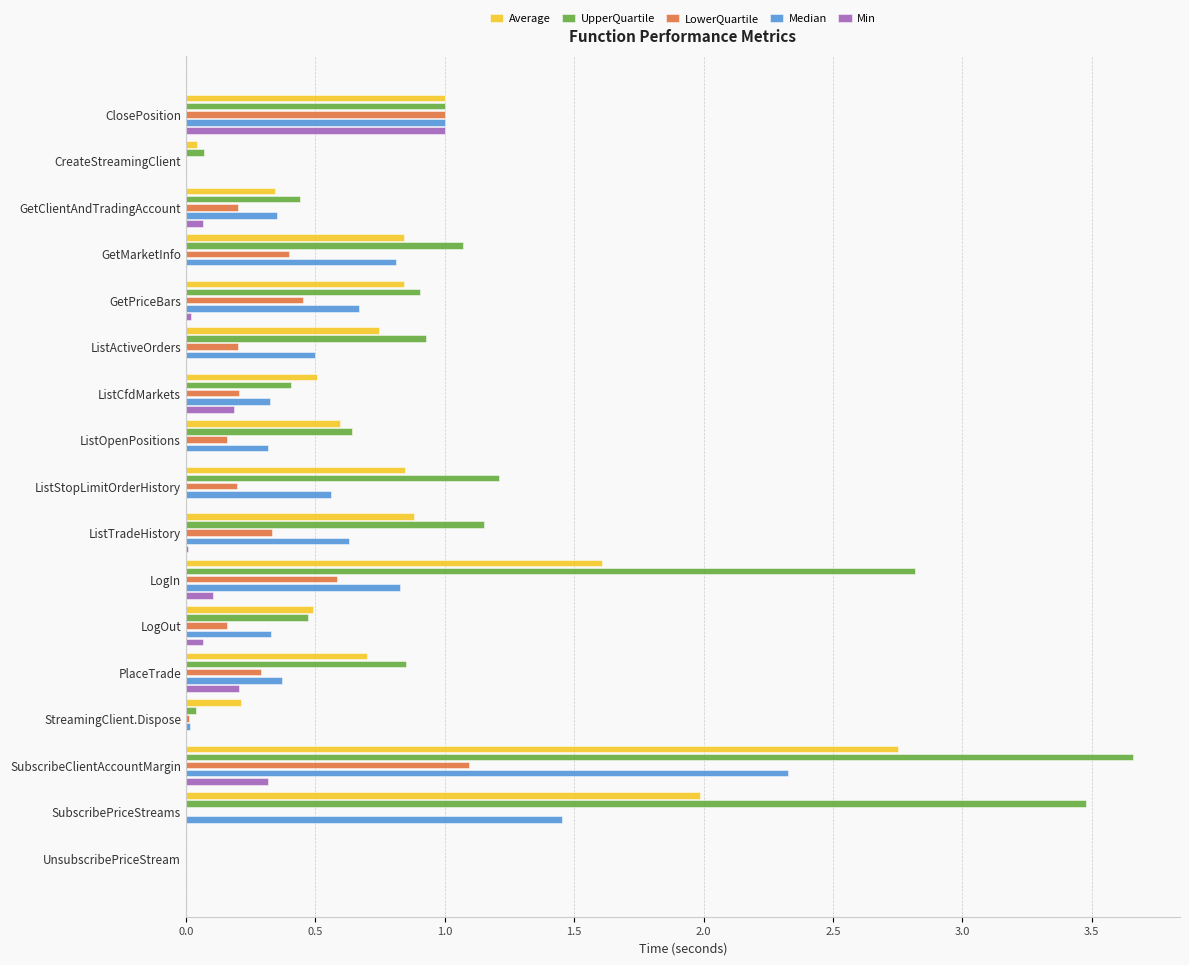

How many series are shown in this chart?

5